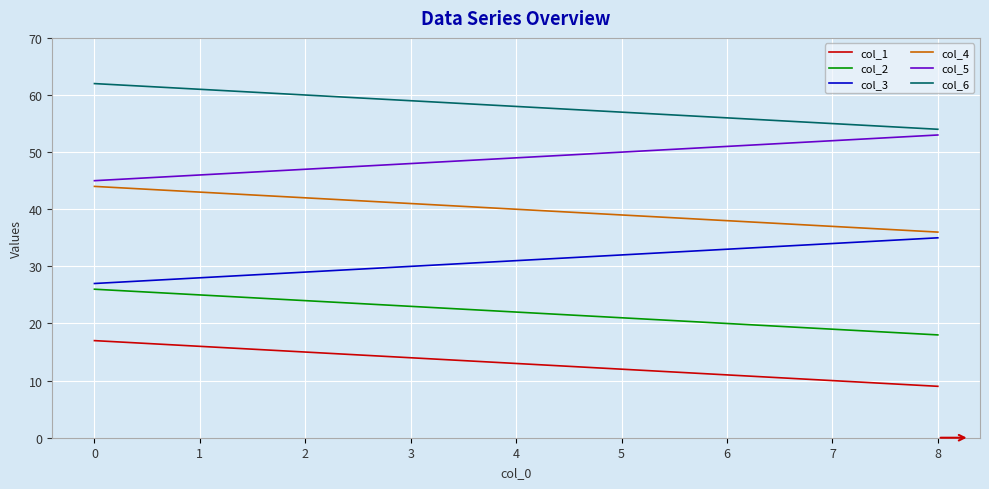

List the series in order of their peak value, lowest first.

col_1, col_2, col_3, col_4, col_5, col_6